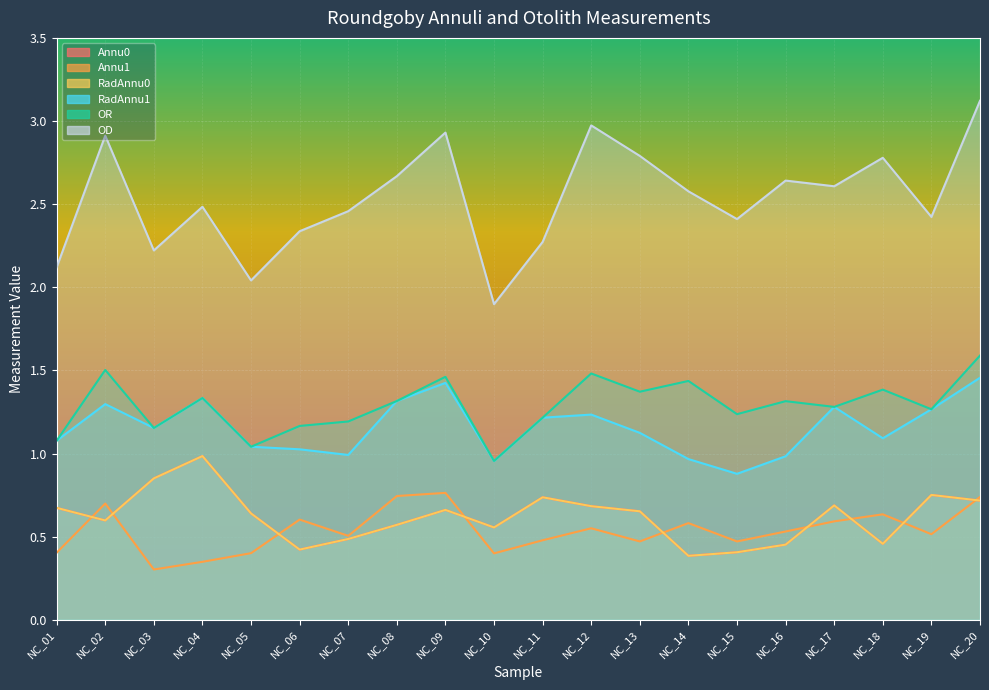

How many values in the OD series exceed 2?

19